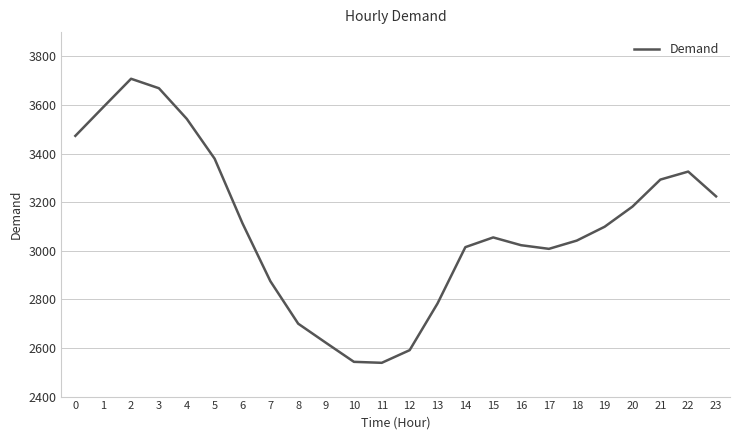

The chart shows a value of 1673 at 3. True or false?

False